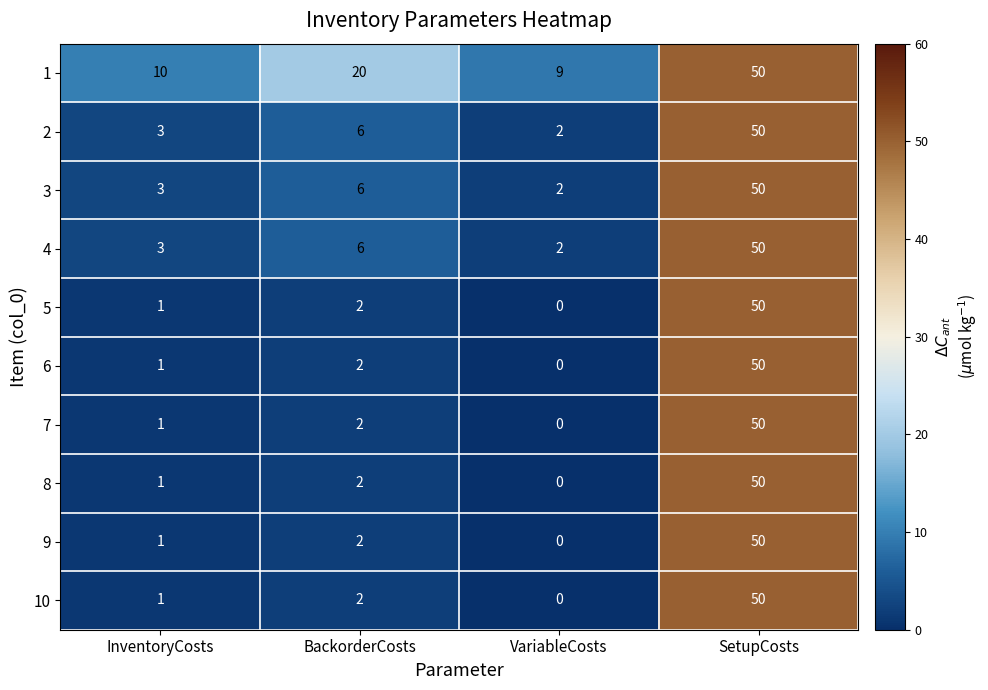

What is the average value of the 6 series?

13